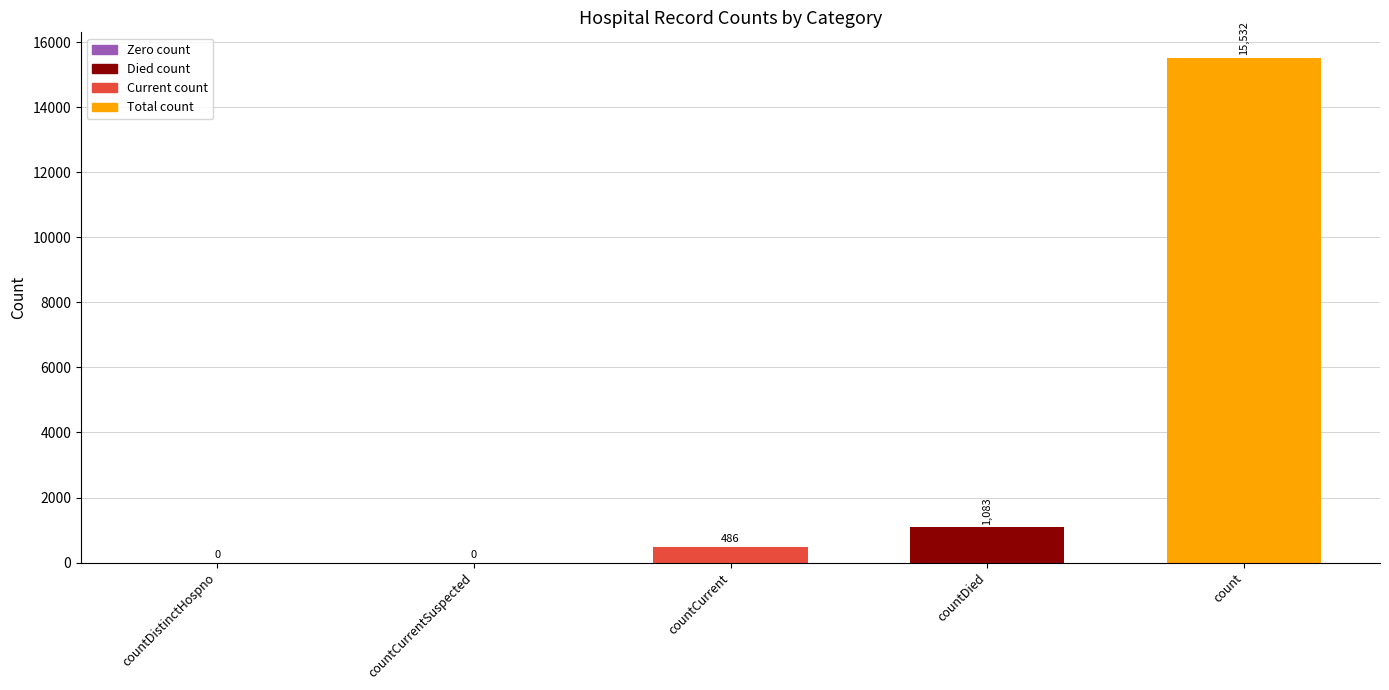

What is the difference between the values at count and countDied?

14449